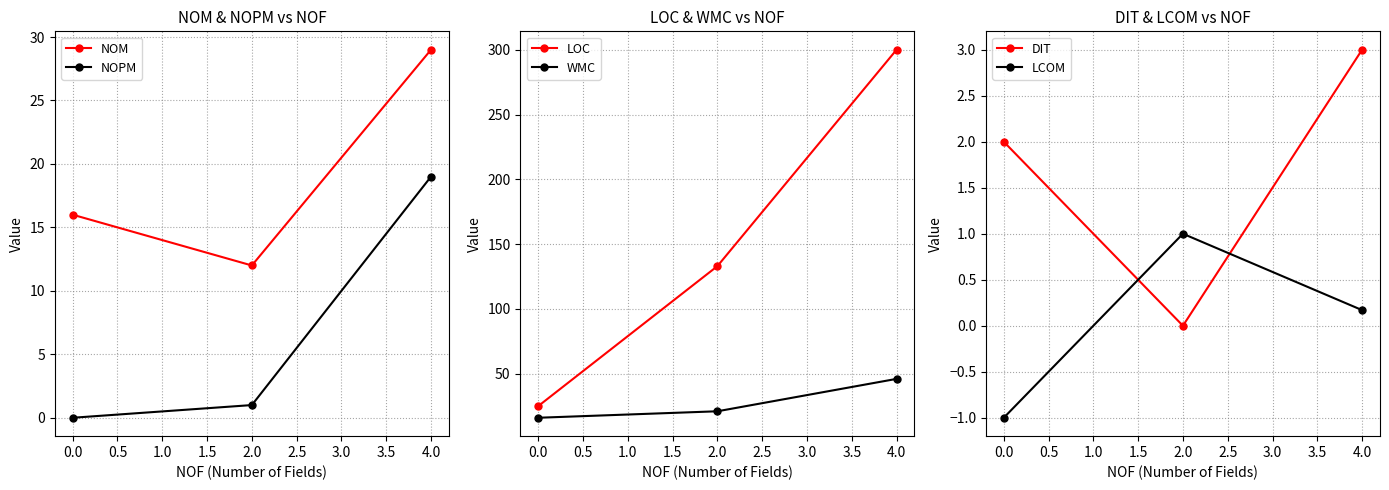

Read the WMC value at 2.0, to the nearest 5.

20